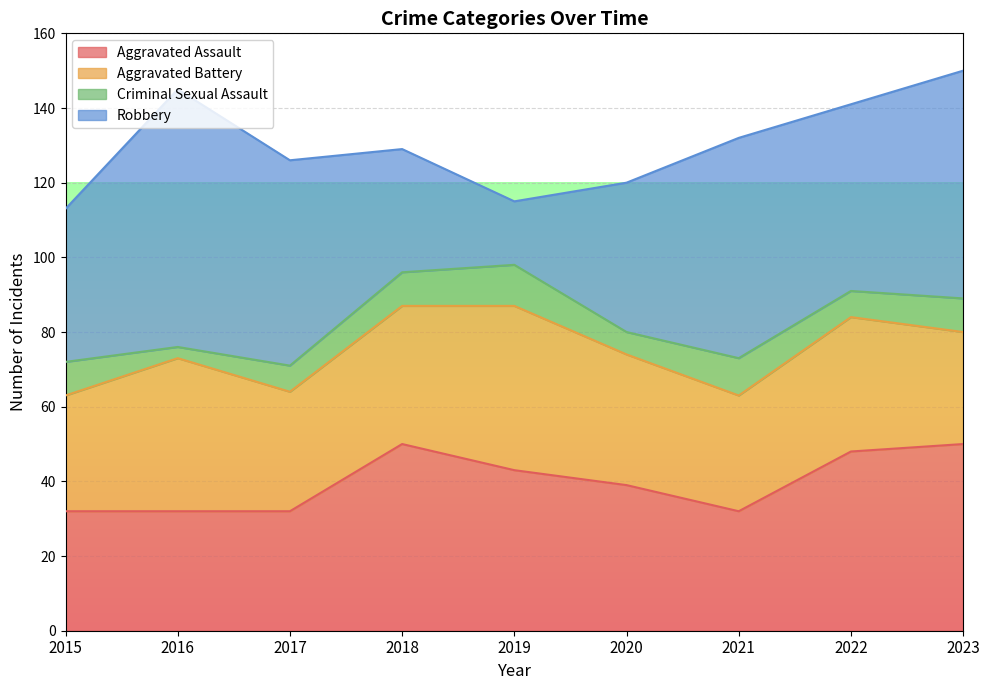

At 2016, list the series in order from smallest to largest.

Criminal Sexual Assault, Aggravated Assault, Aggravated Battery, Robbery